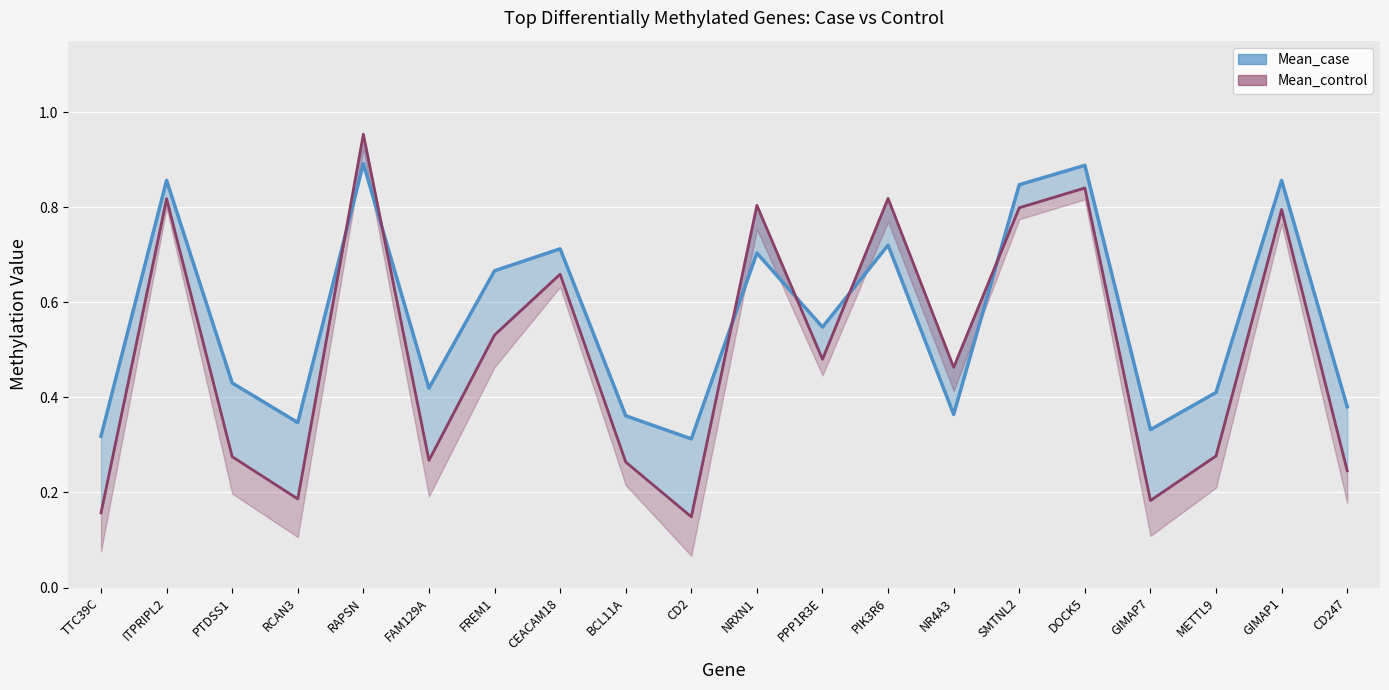

Which series has the largest range (max minus min)?

Mean_control_line